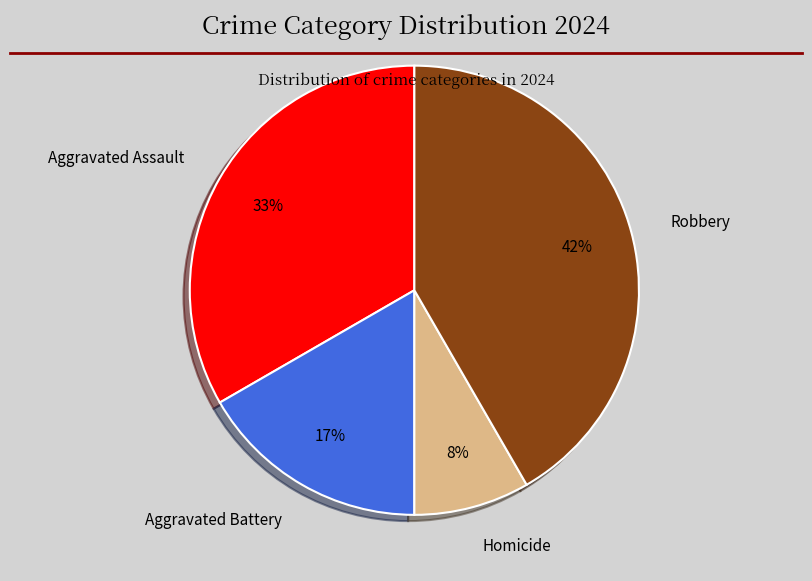

Do Aggravated Assault and Robbery together represent more than half of the pie?

Yes